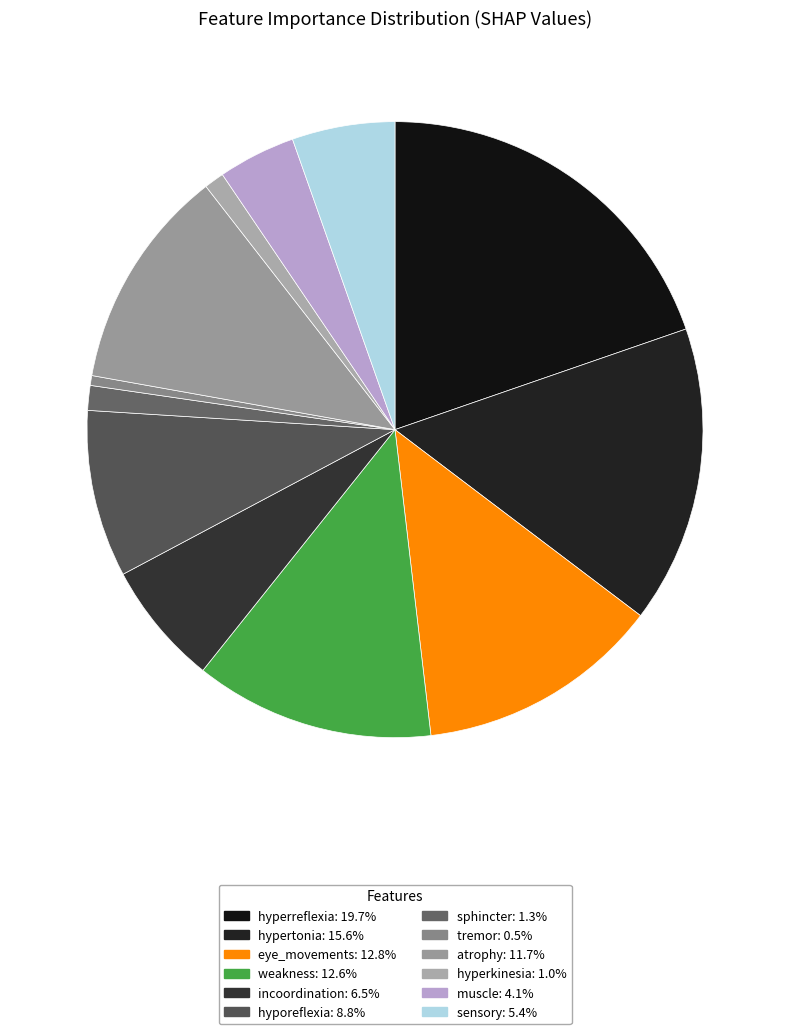

Count the number of slices in the pie.

12